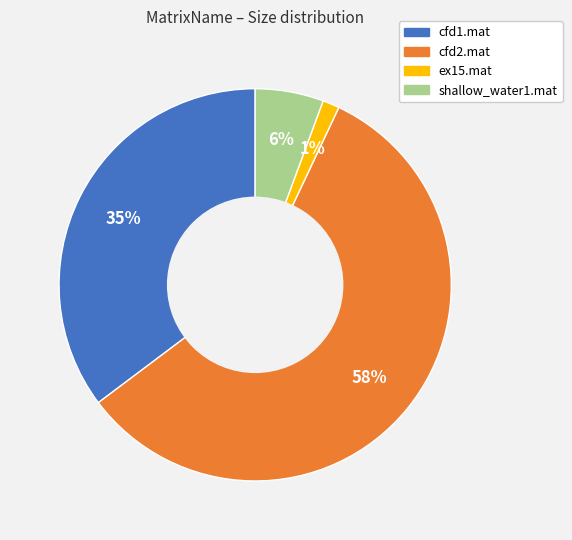

To the nearest percent, what is the difference between the cfd1.mat and ex15.mat slice percentages?

34%